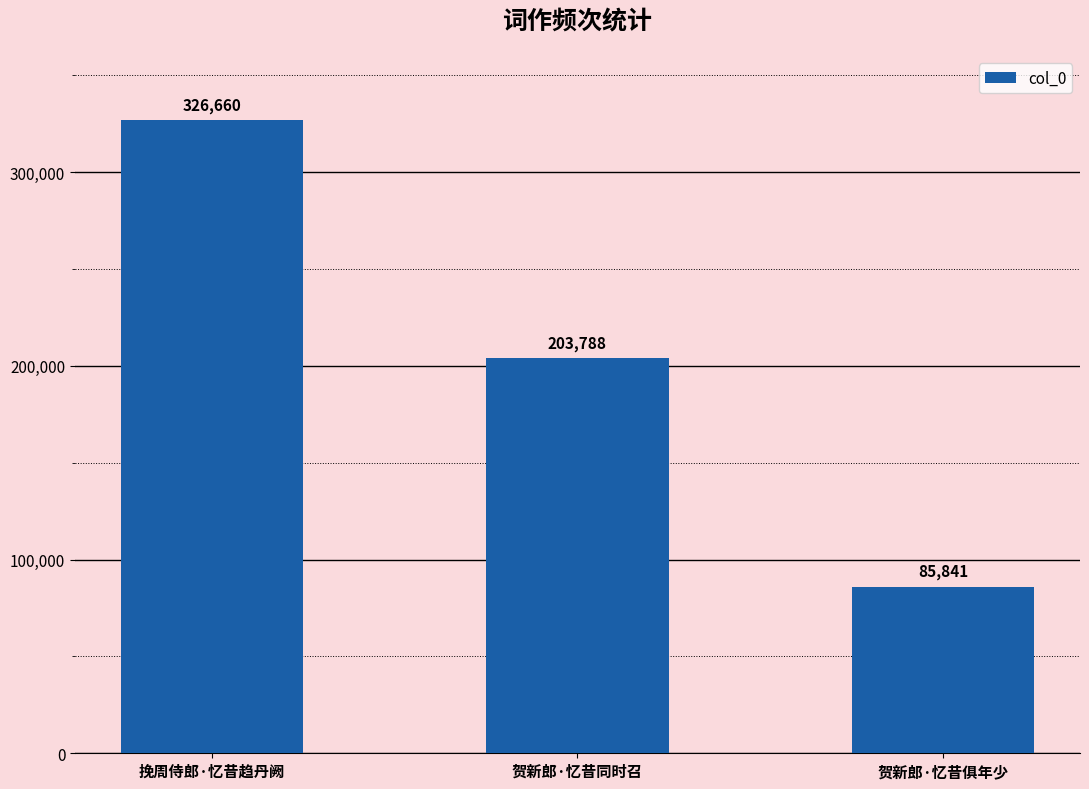

Rank the categories by value from lowest to highest.

贺新郎·忆昔俱年少, 贺新郎·忆昔同时召, 挽周侍郎·忆昔趋丹阙